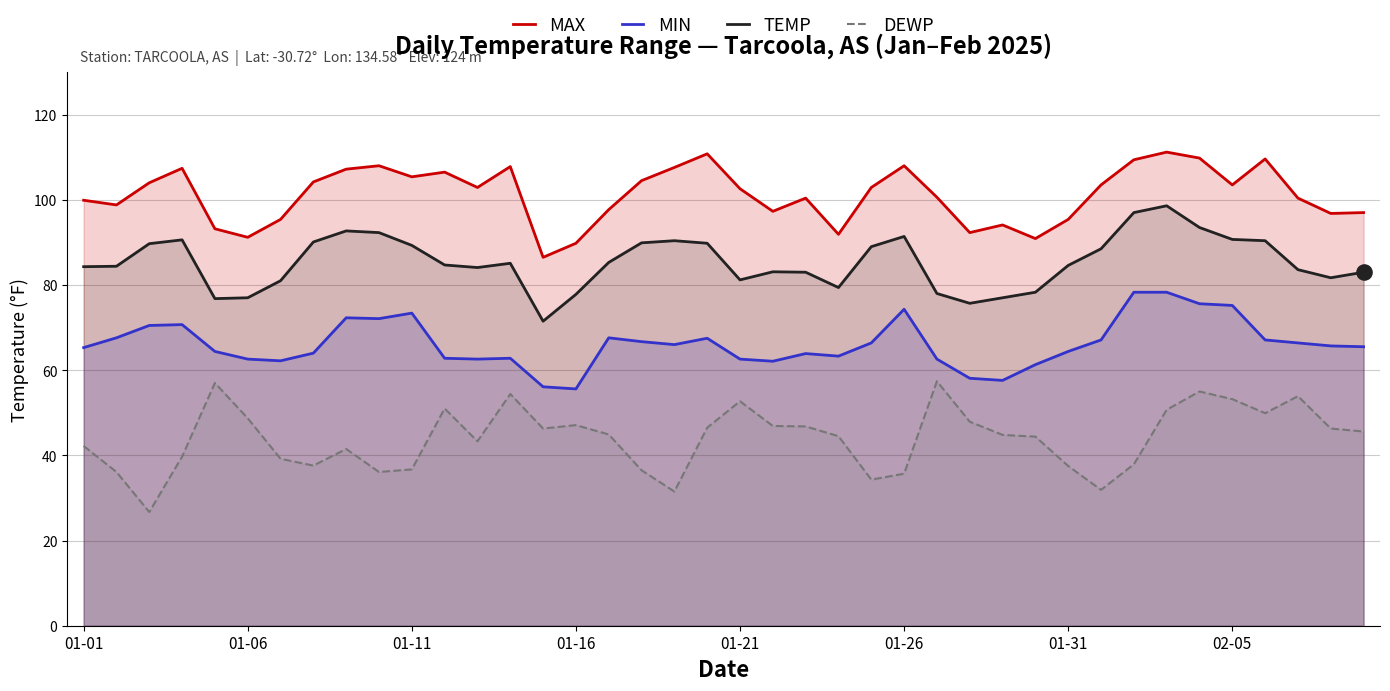

Which series has the largest total across all categories?

MAX